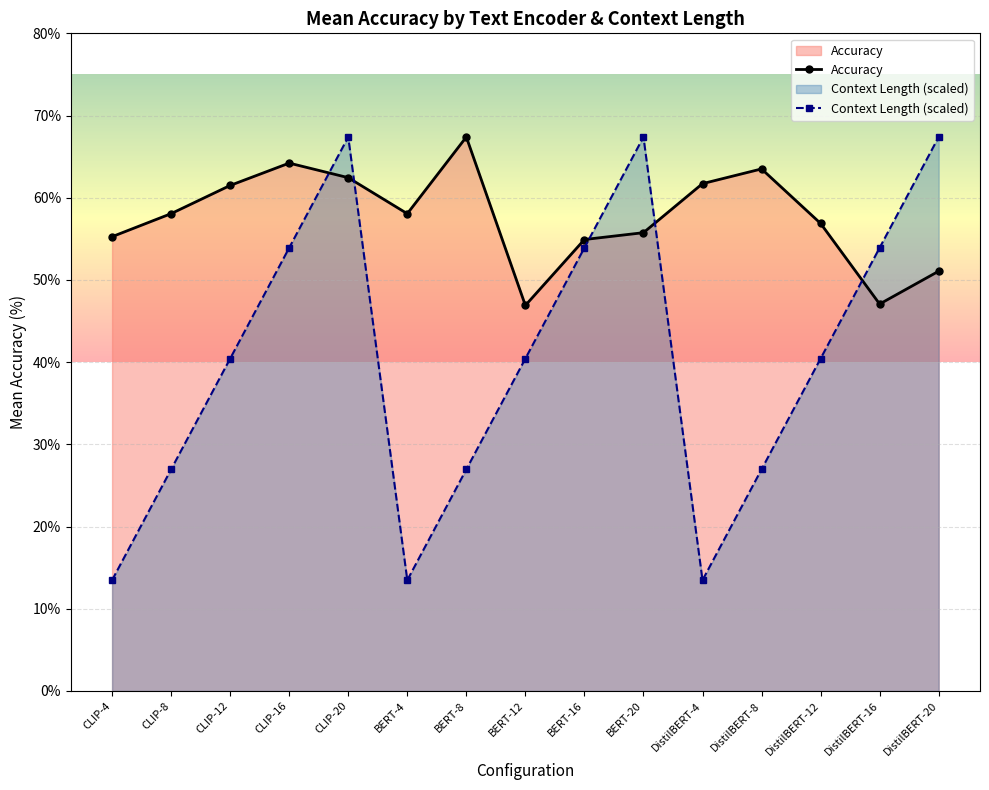

True or false: Accuracy has more than 1 points higher than both neighbors.

True